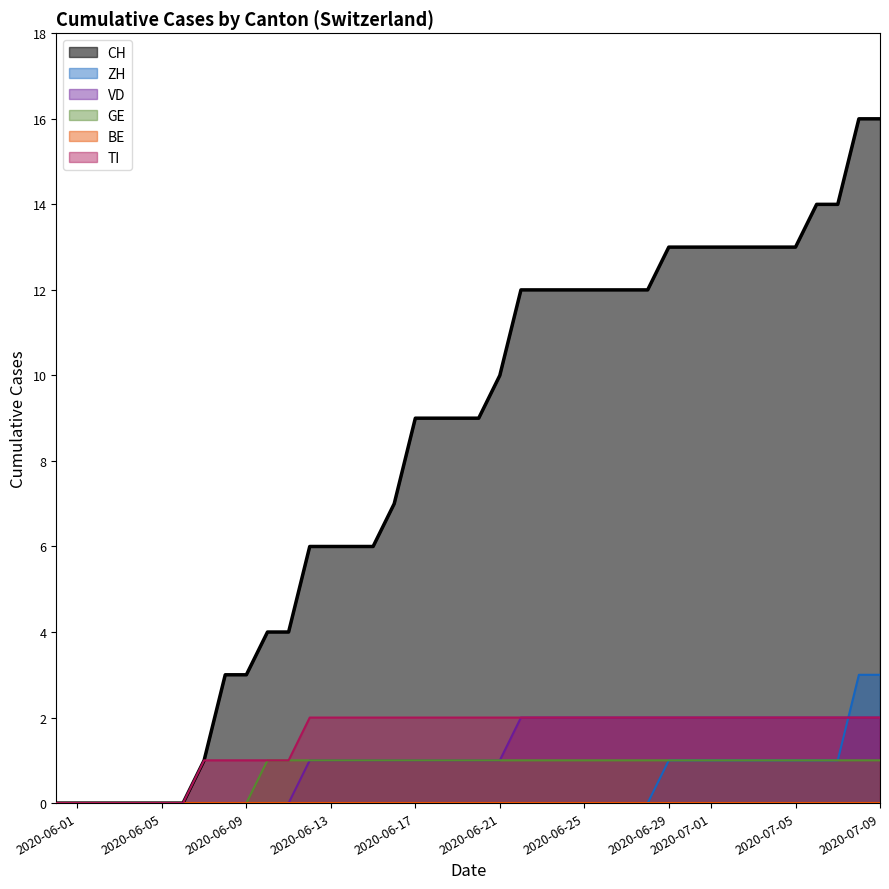

What is the difference between the maximum and minimum values in the ZH series?

3